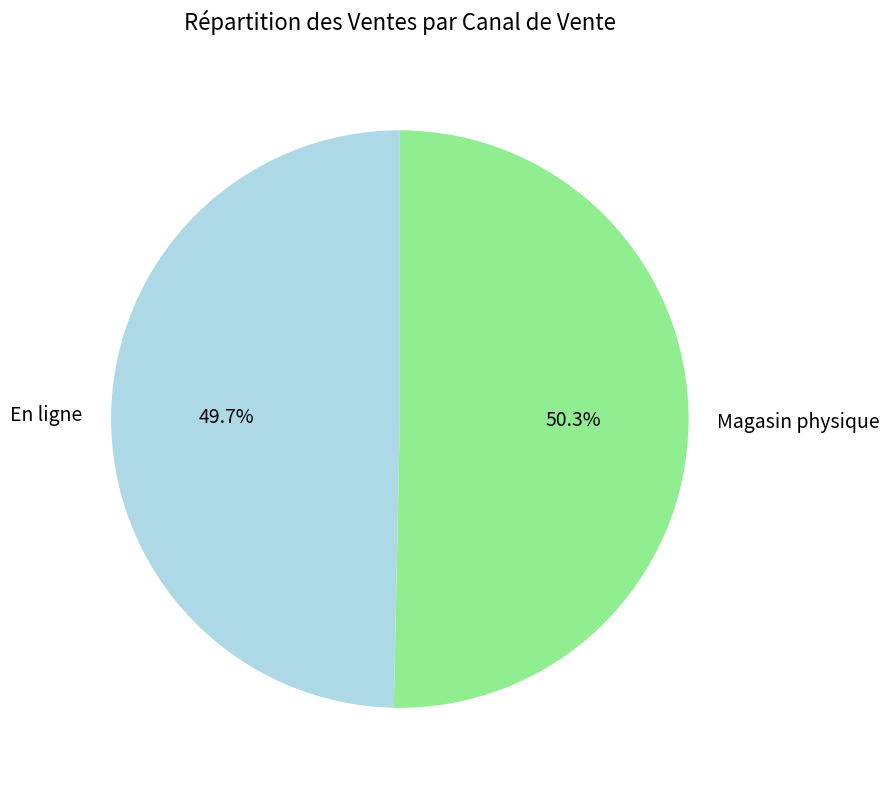

Is it true that Magasin physique is 57% of the pie?

False